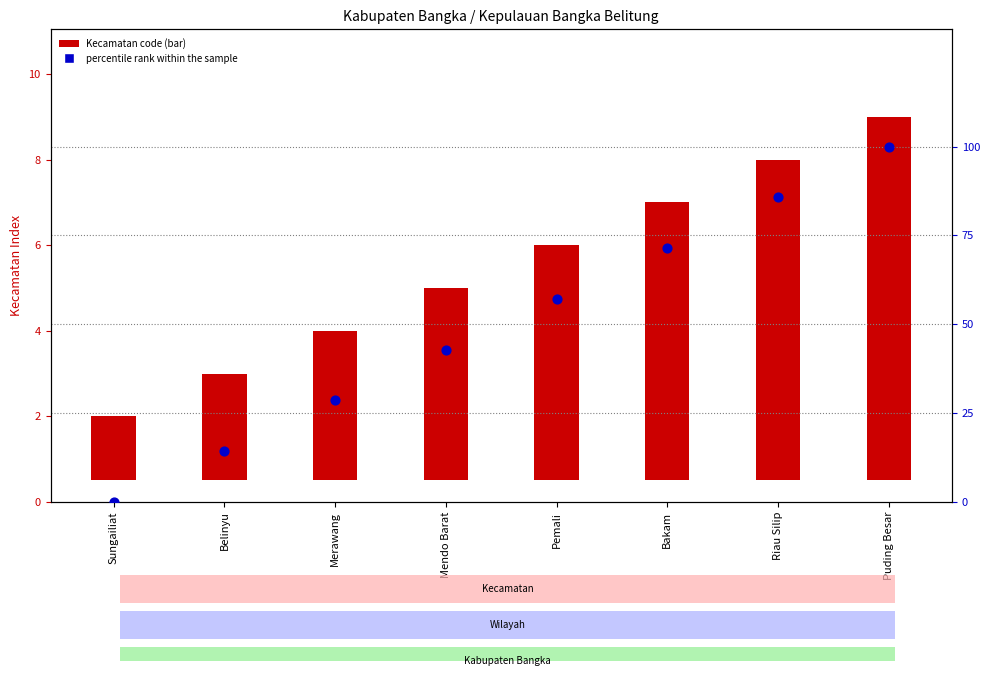

Which series has the largest total across all categories?

percentile rank within the sample